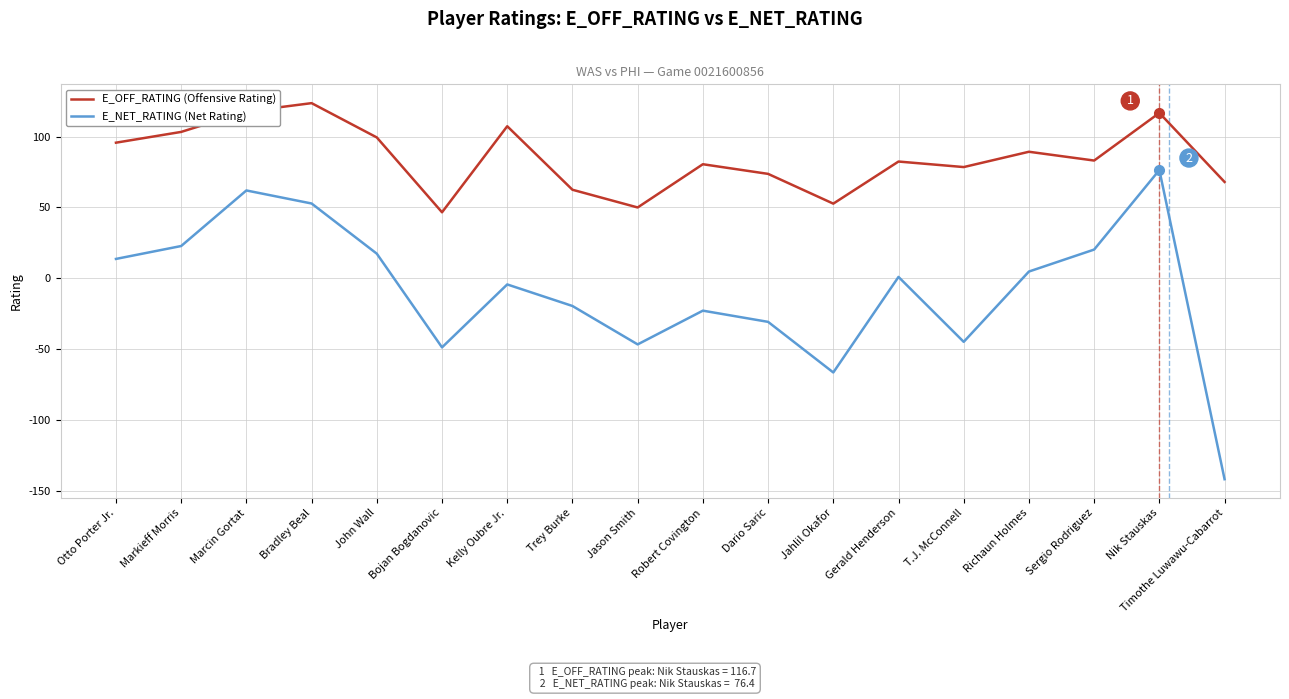

At which category does E_NET_RATING (Net Rating) reach its first local valley?

Bojan Bogdanovic